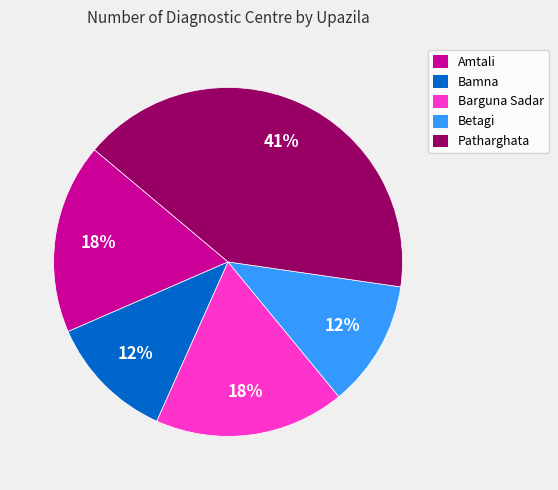

Which has a higher value, Amtali or Betagi?

Amtali